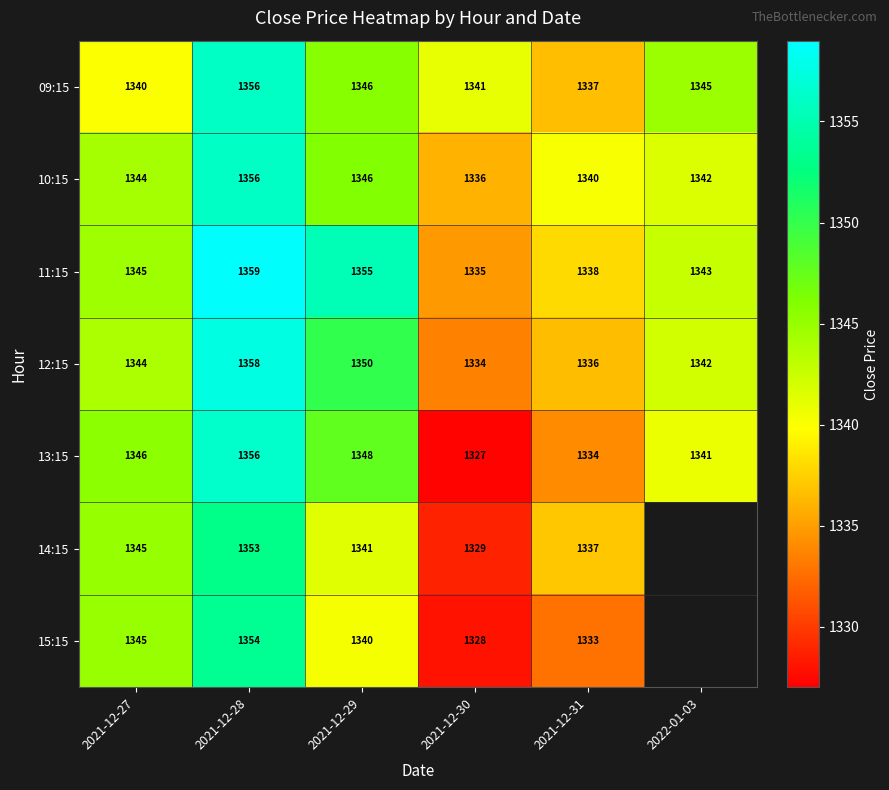

Is the value of 15:15 at 2021-12-30 greater than the value of 09:15 at 2021-12-27?

No